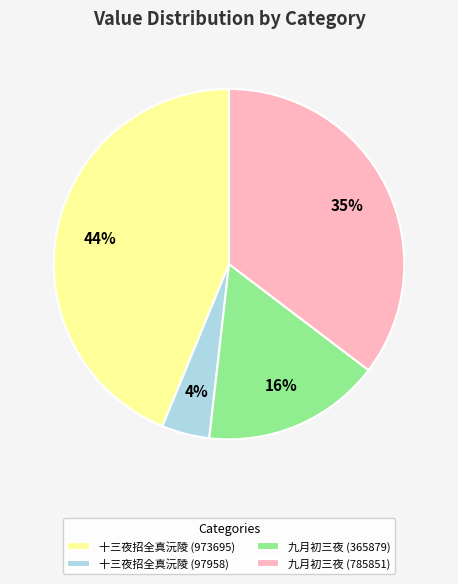

How many slices are in this pie chart?

4